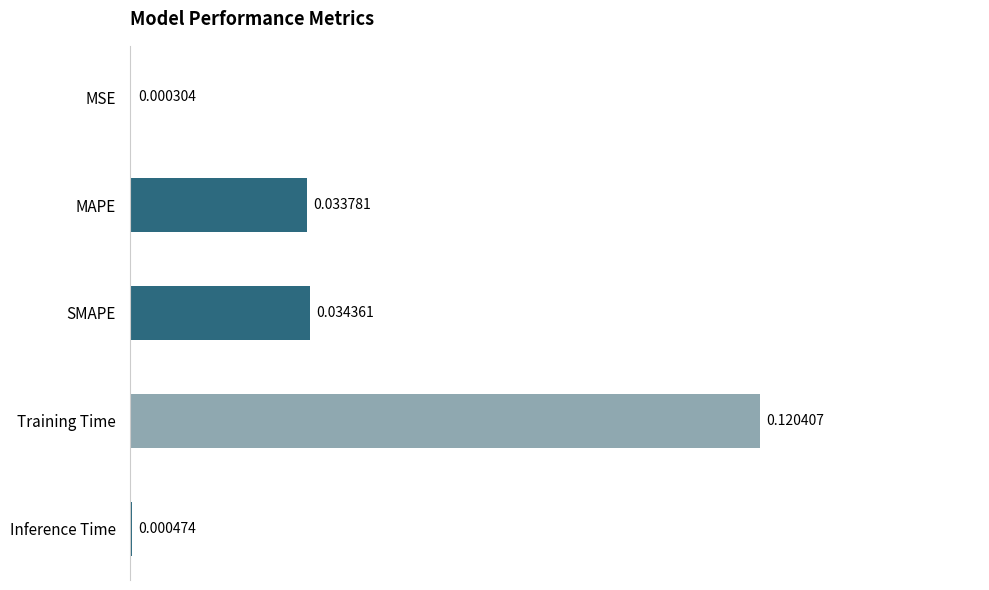

Where is the data nearest to the value 0?

MSE